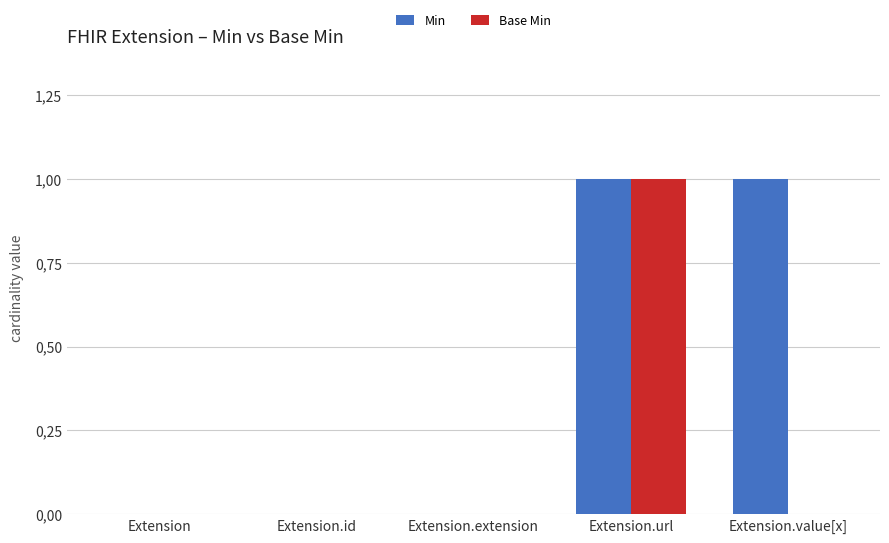

Count the Base Min values in the range 0 to 1.

5